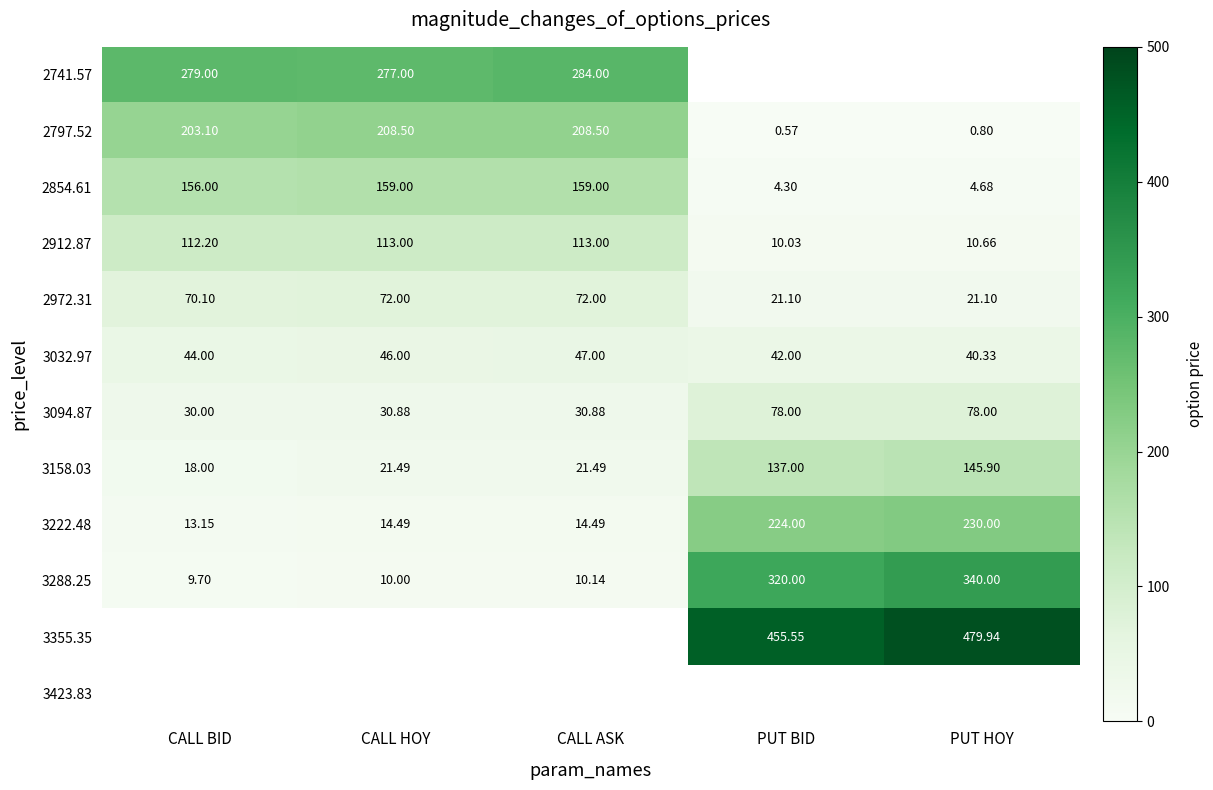

Is the value of 2972.31 at PUT BID greater than the value of 2797.52 at CALL BID?

No